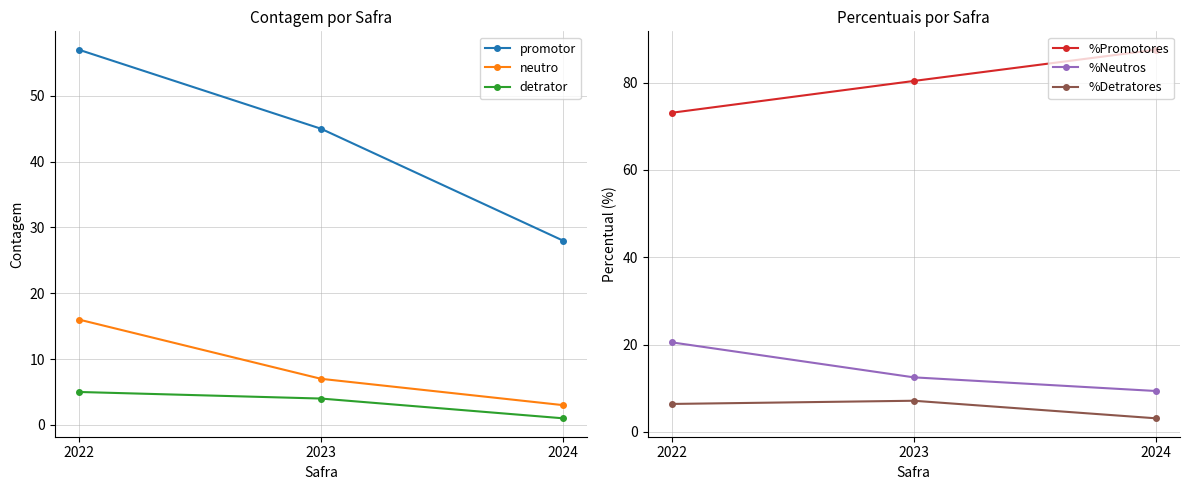

What are all the series names shown in the legend?

promotor, neutro, detrator, %Promotores, %Neutros, %Detratores